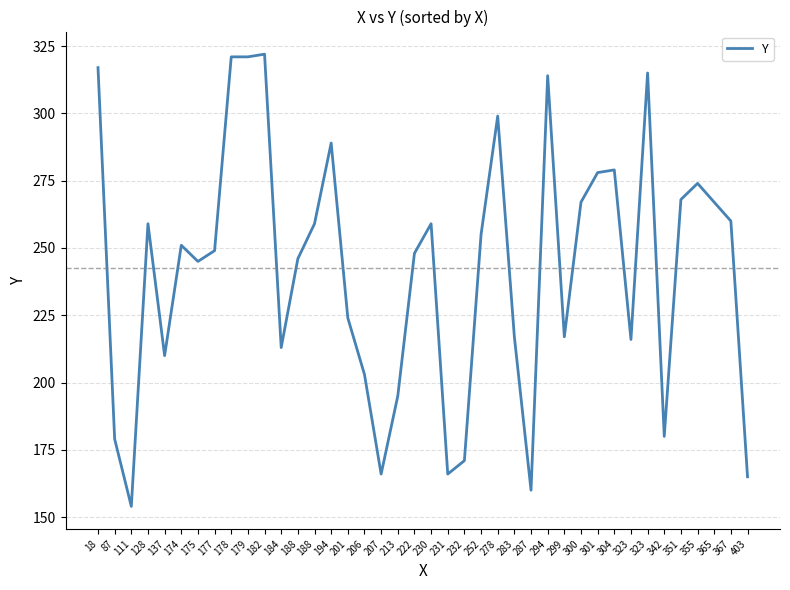

Does the chart have visible grid lines?

Yes